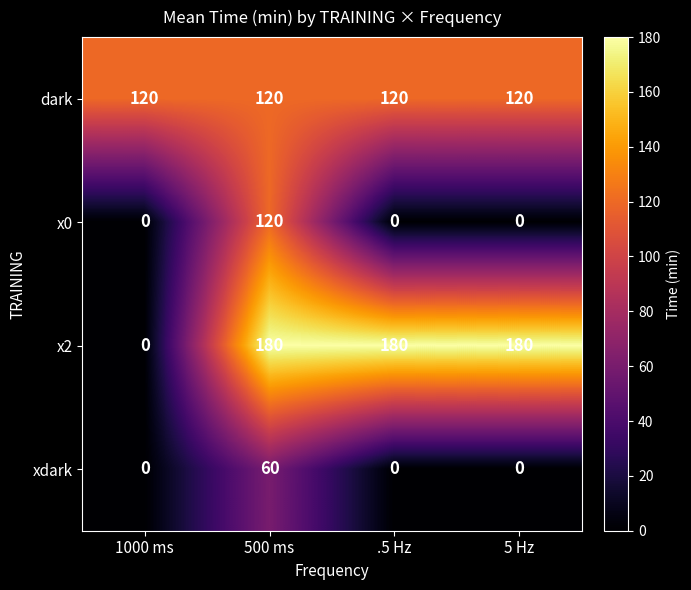

Which series has the widest spread of values?

x2